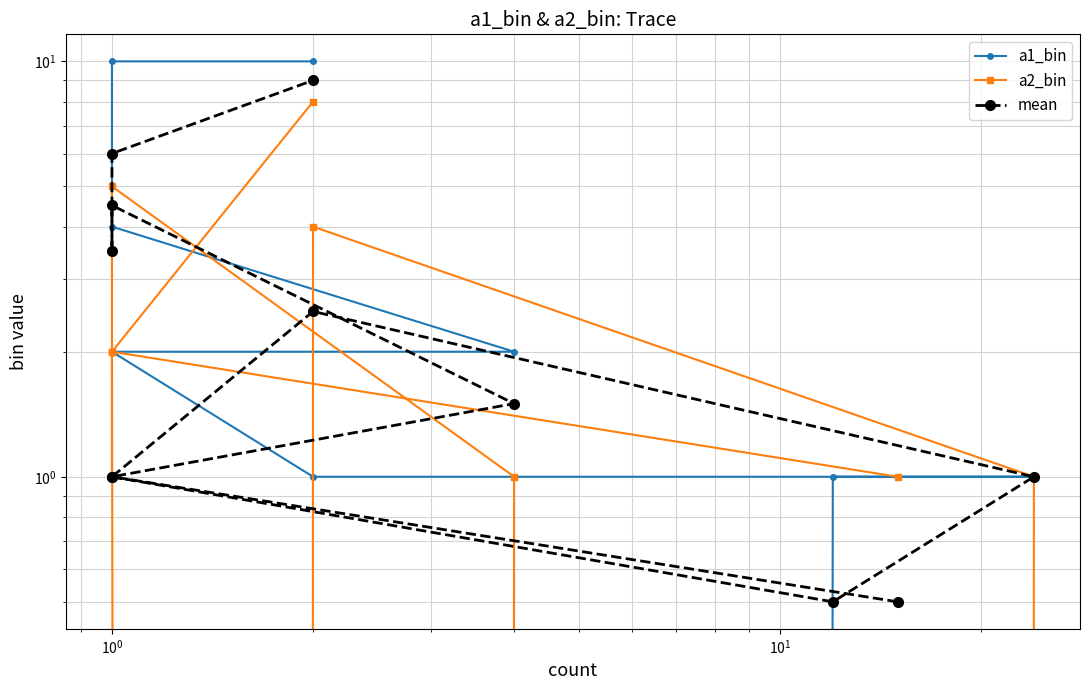

What position from the right is $\mathdefault{10^{0}}$?

9